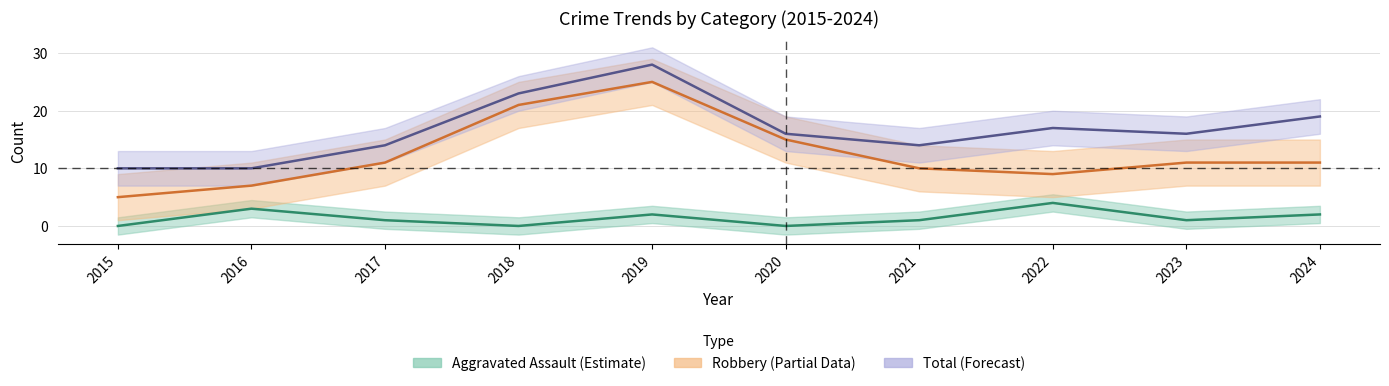

What is the value of the Robbery point at the 10th from the left?

11